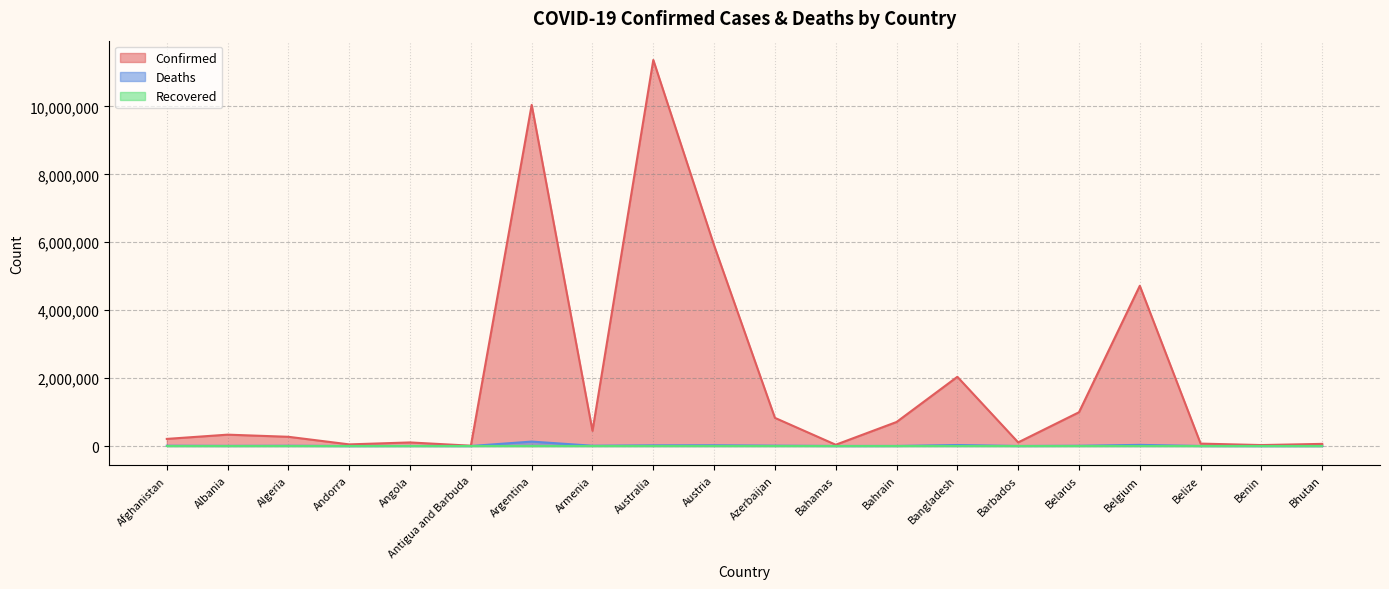

Which series has the widest spread of values?

Confirmed